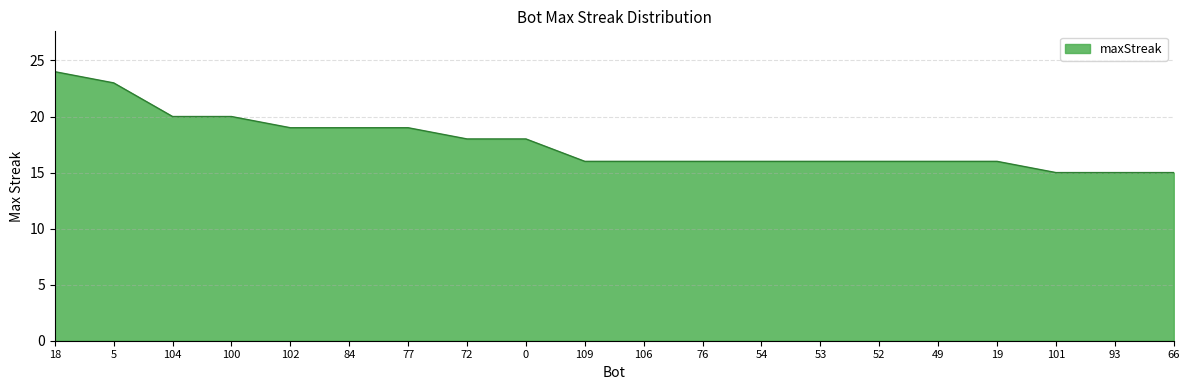

At which category does the chart reach its peak across all series?

18